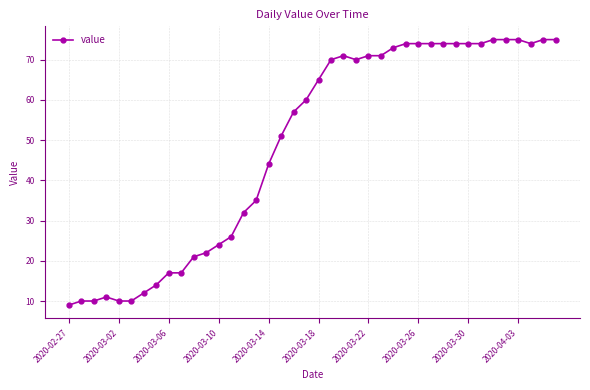

What is the maximum value shown in the chart?

75